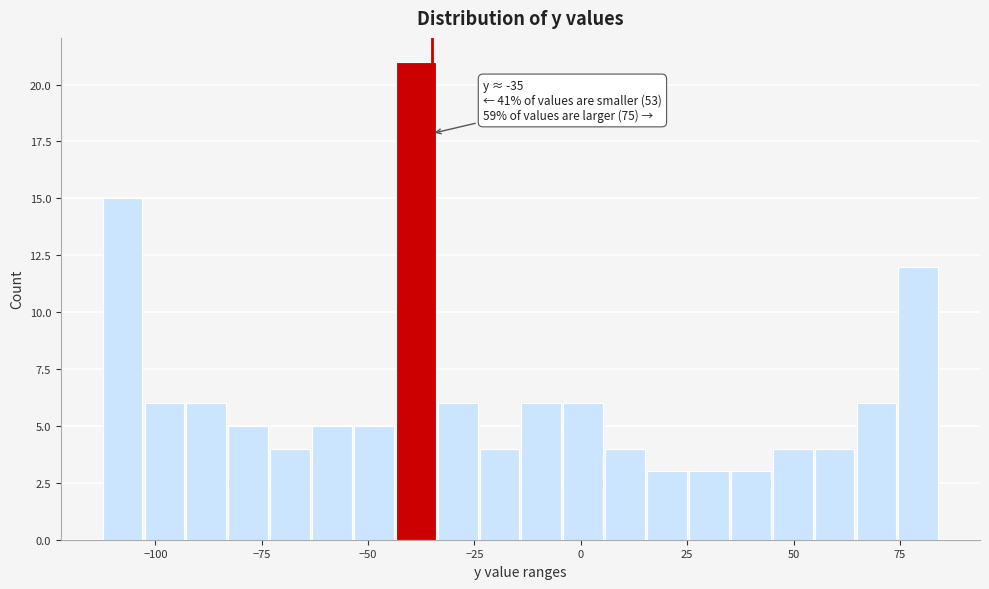

Read against the x-axis, roughly where is the centre of the tallest bar?

-40